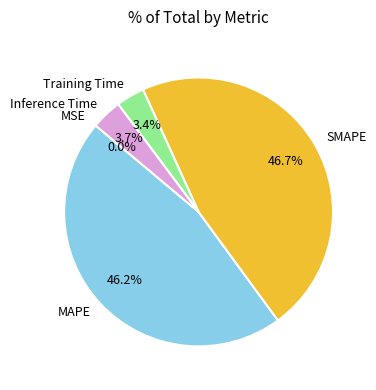

Is it true that Inference Time is 9% of the pie?

False